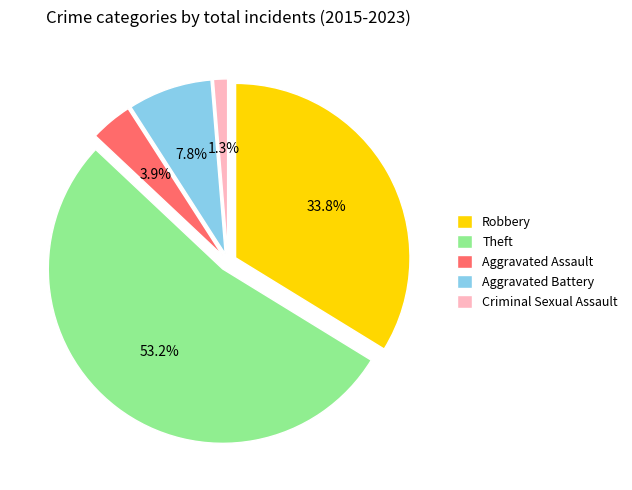

Which category accounts for the majority?

Theft